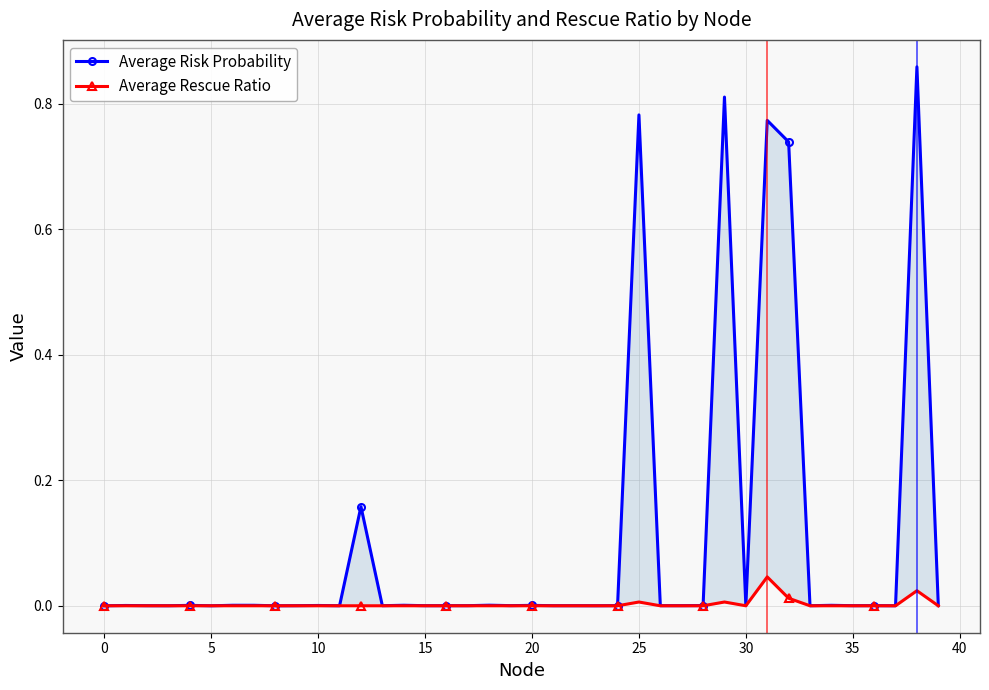

What is the label of the 15th point from the right?

25